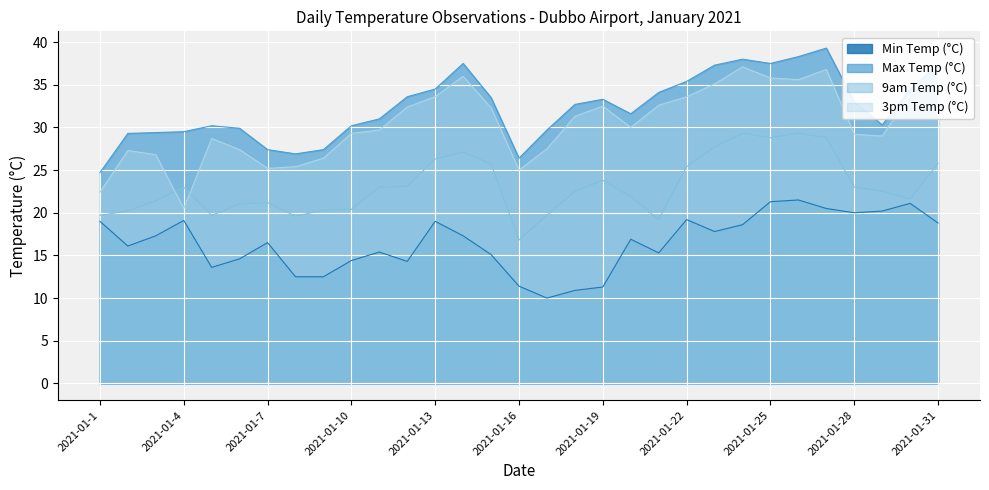

What is the value of the 3pm Temp (°C) point at the 17th from the left?

27.5